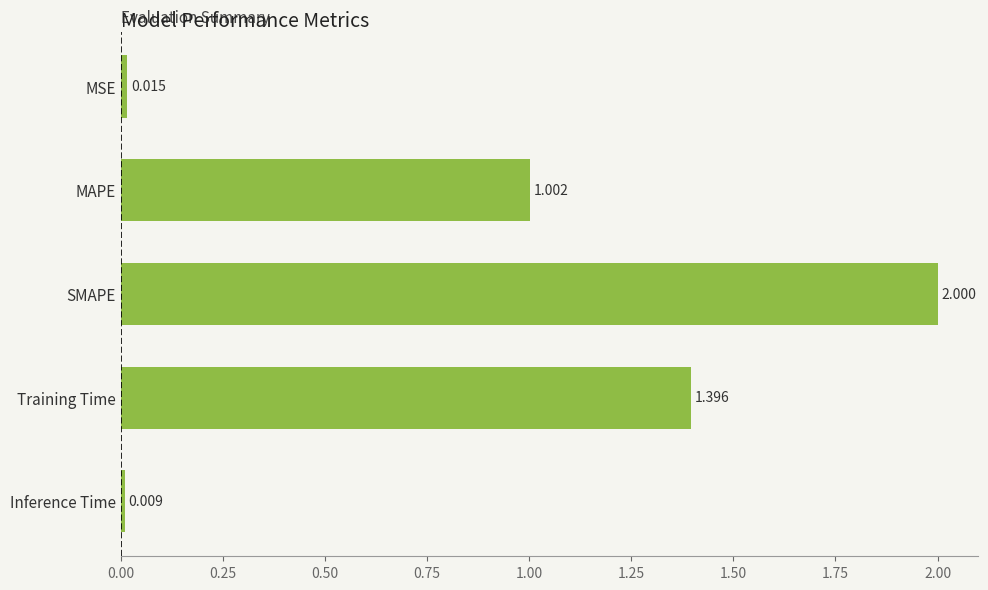

Between MAPE and Training Time, which is larger?

Training Time